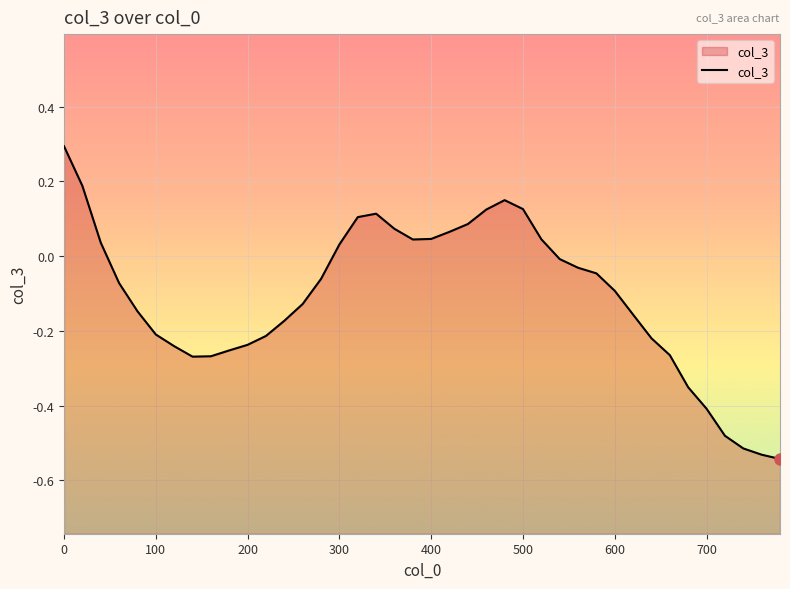

What is the sum of all values?

-4.4